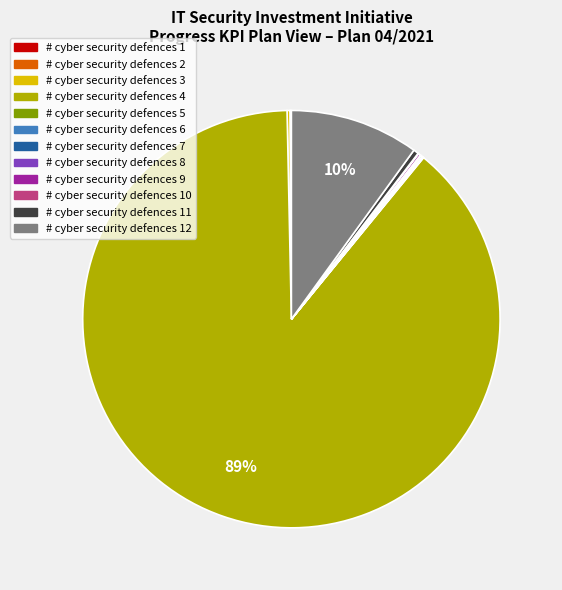

Is there any slice that represents more than half of the pie?

Yes